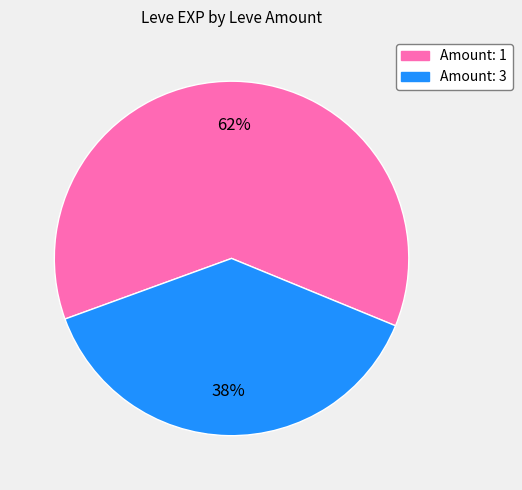

To the nearest percent, what is the average slice percentage?

50%